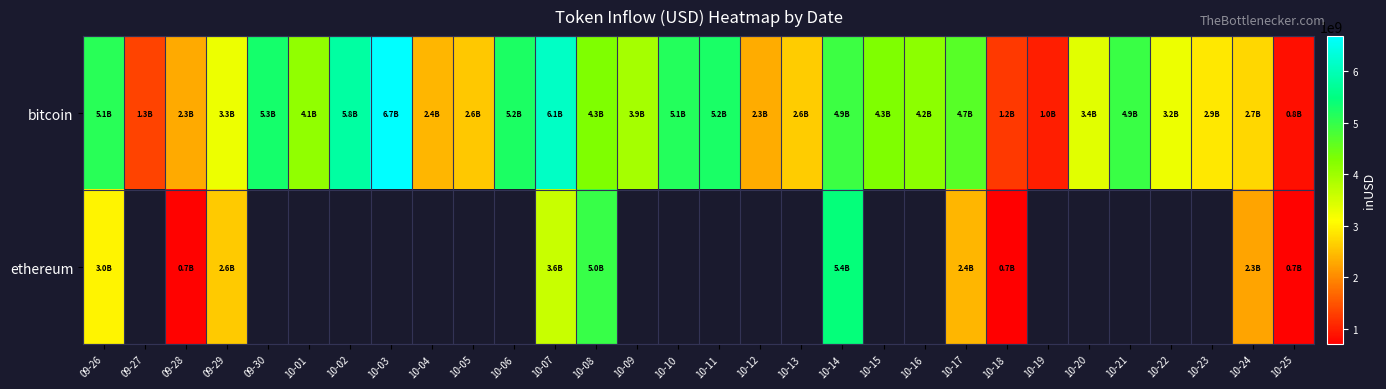

Which series has the largest total across all categories?

bitcoin